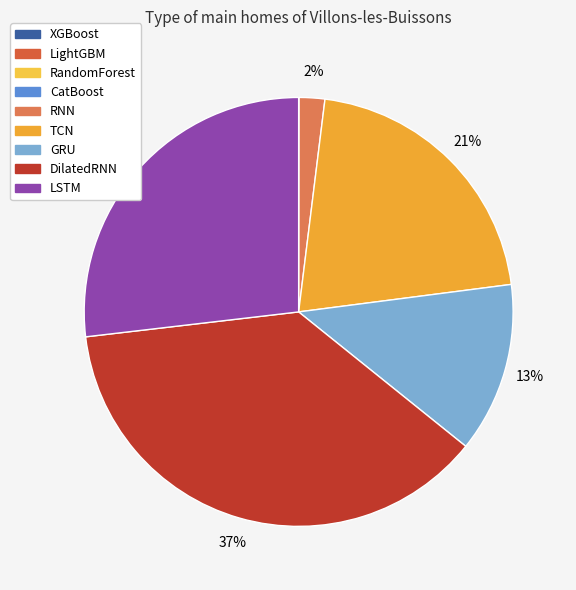

How many segments does this pie chart have?

9